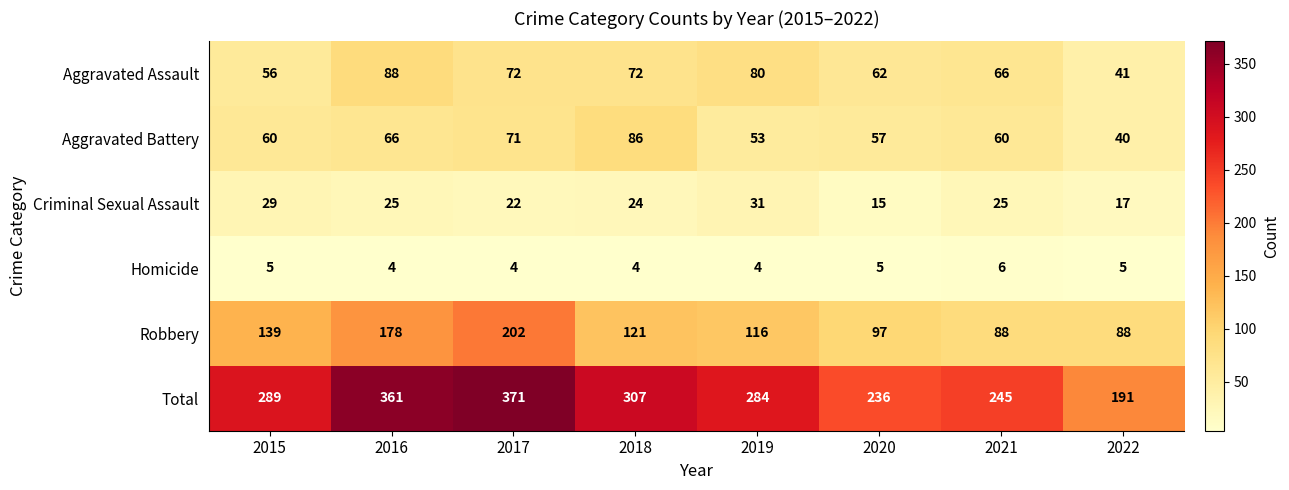

What is the minimum value shown in the chart?

4